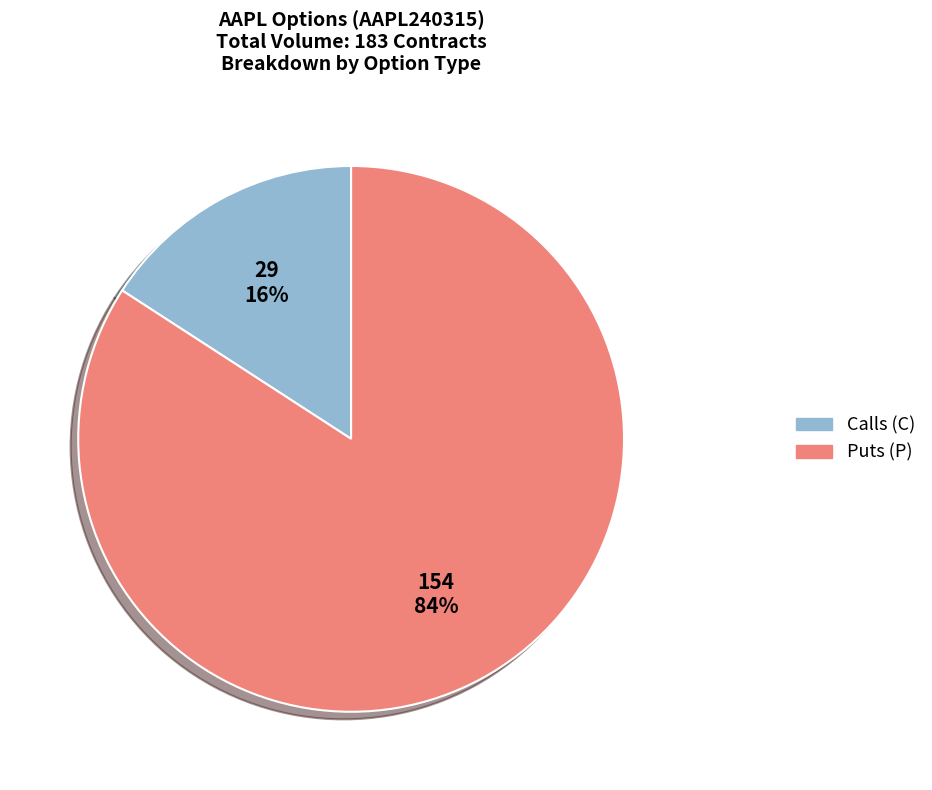

To the nearest percent, what is the average slice percentage?

50%